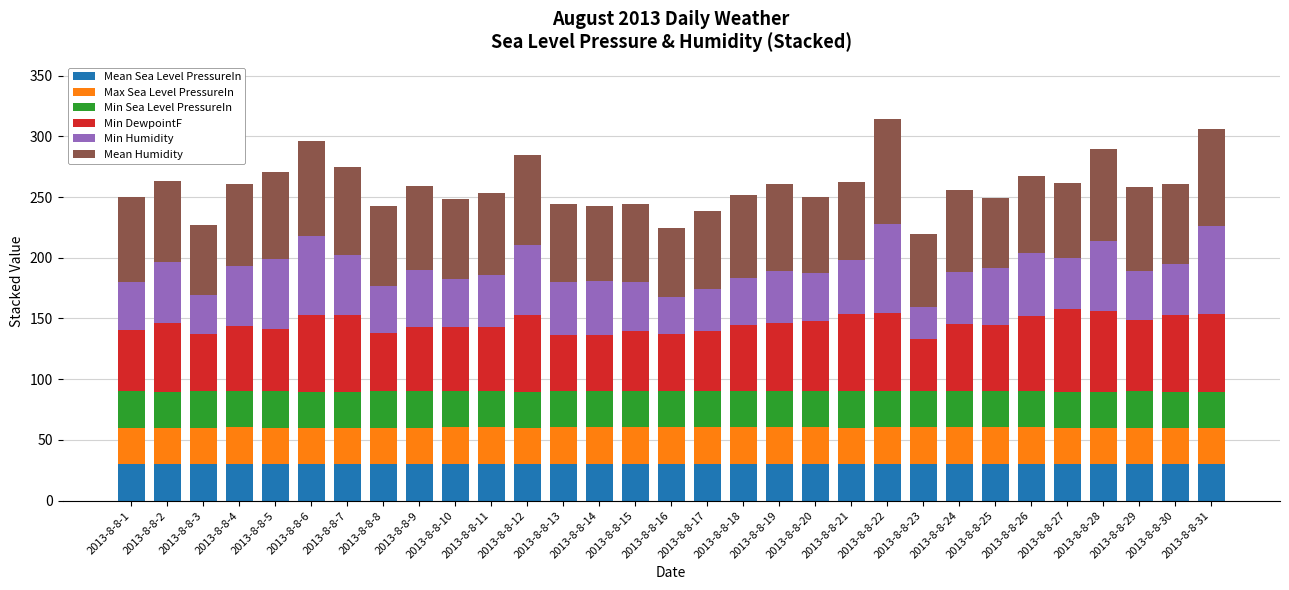

What is the minimum value for Mean Sea Level PressureIn?

29.8